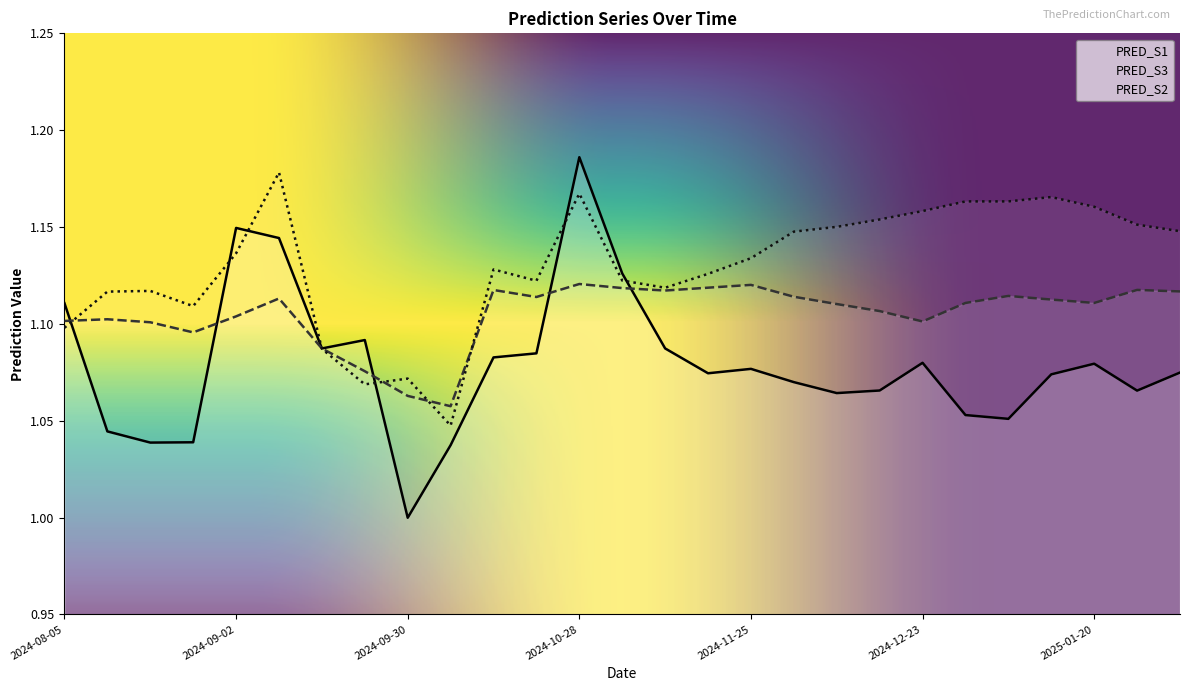

Between which two adjacent categories do PRED_S3 and PRED_S1 first intersect?

2024-08-05 and 2024-08-12